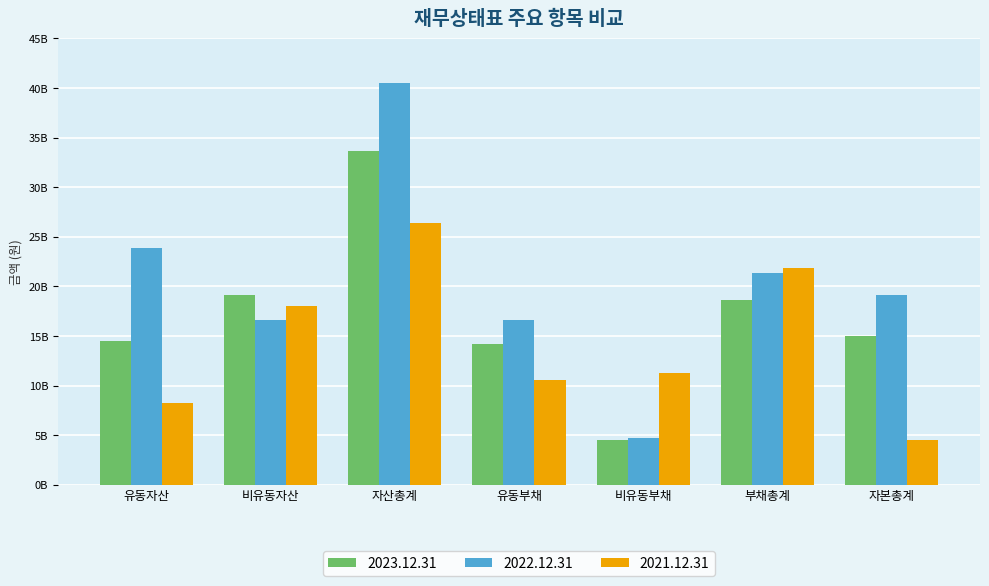

What is the difference between the 2022.12.31 values at 비유동자산 and 자산총계?

23856232844